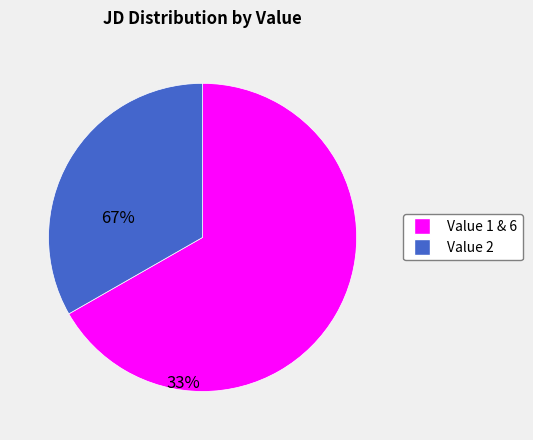

Rank the categories by value from lowest to highest.

Value 2, Value 1 & 6